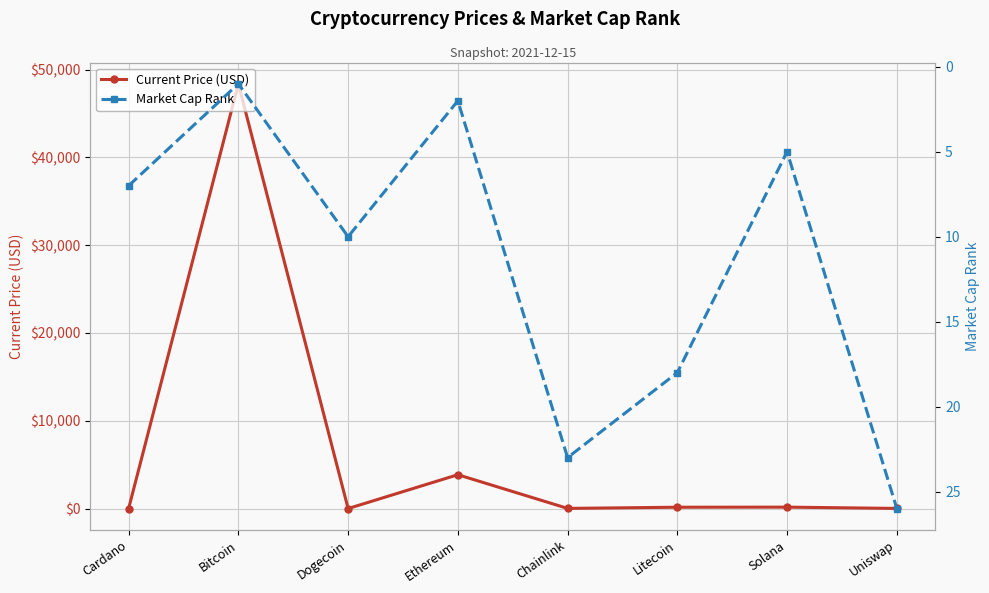

List the series in order of their overall mean, highest first.

Current Price (USD), Market Cap Rank